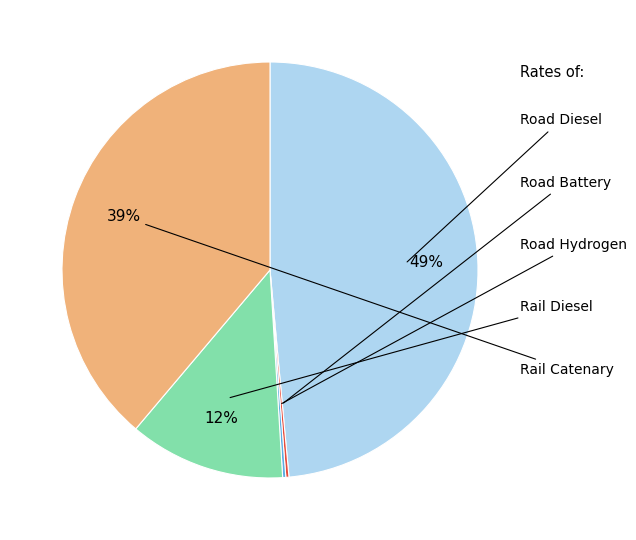

Does any single category account for the majority?

No